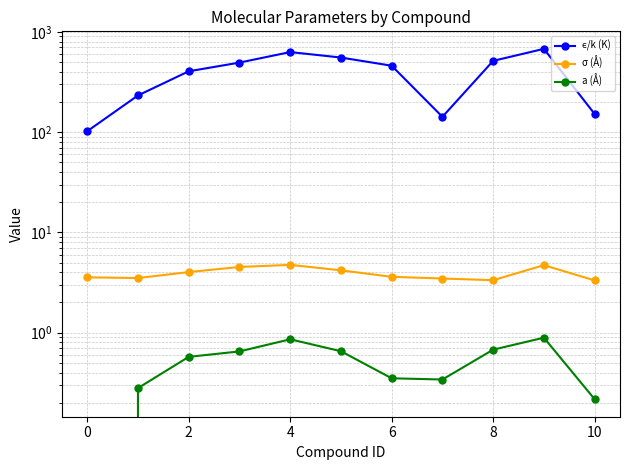

Reading left to right, extract all data points from this chart.

ϵ/k (K): 102.1	232.2	404.3	493.7	628.6	554.4	459.6	142.1	513.9	676.9	151.7
σ (Å): 3.6	3.5	4.0	4.5	4.7	4.2	3.6	3.5	3.3	4.7	3.3
a (Å): 0.0	0.3	0.6	0.7	0.9	0.7	0.4	0.3	0.7	0.9	0.2